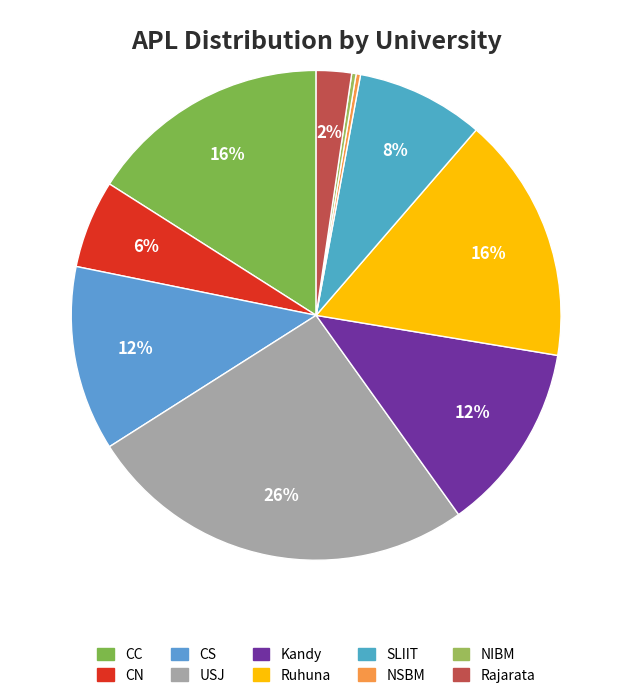

Count the number of slices in the pie.

10